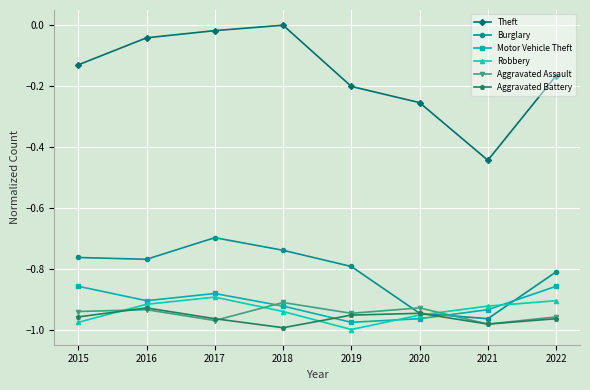

Rank the series by their maximum value, from lowest to highest.

Aggravated Battery, Aggravated Assault, Robbery, Motor Vehicle Theft, Burglary, Theft